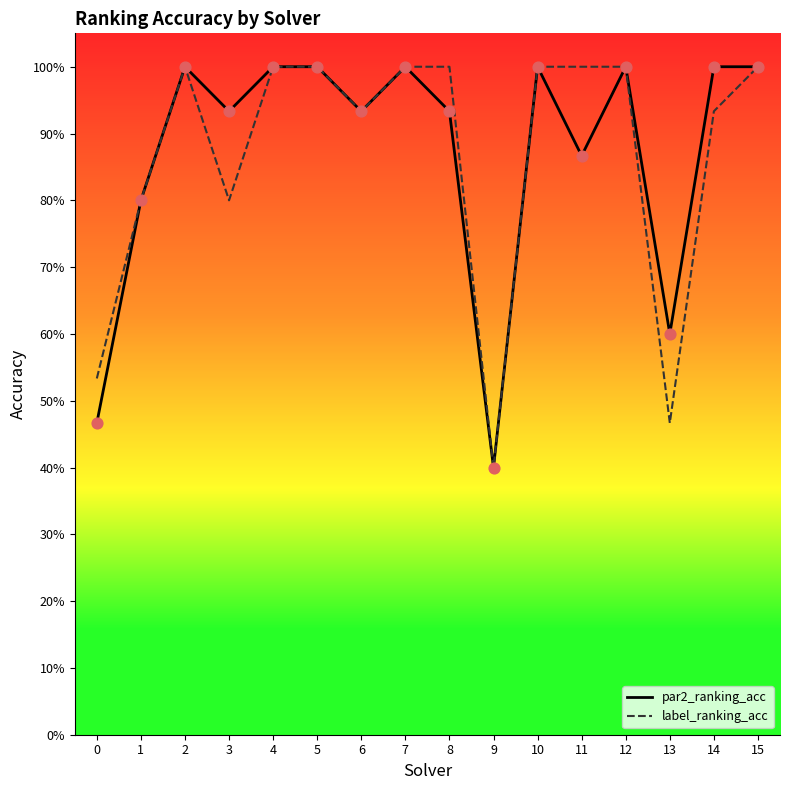

At which category is the sum across all series the highest?

2